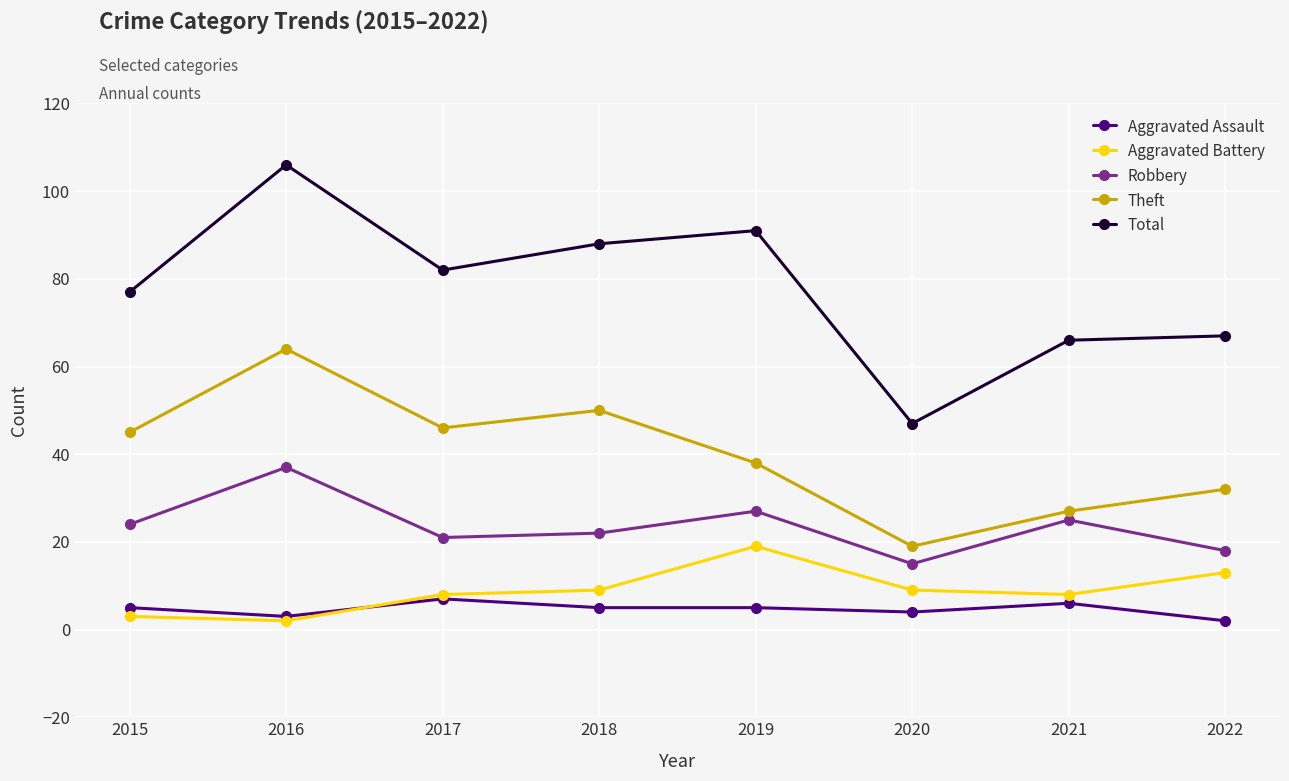

True or false: Robbery has a value of 9 at 2017.

False